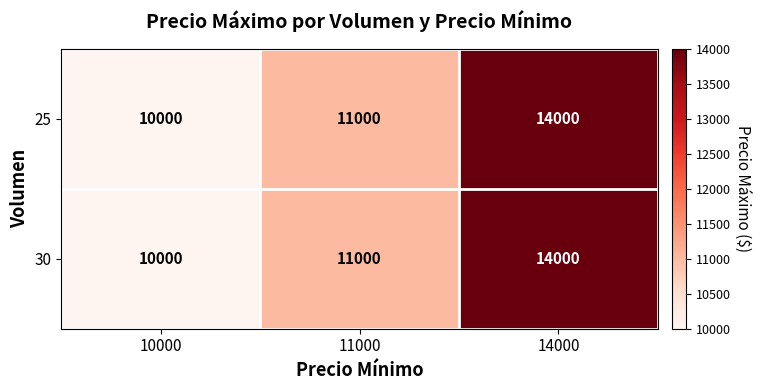

What is the sum of all 30 values?

35000